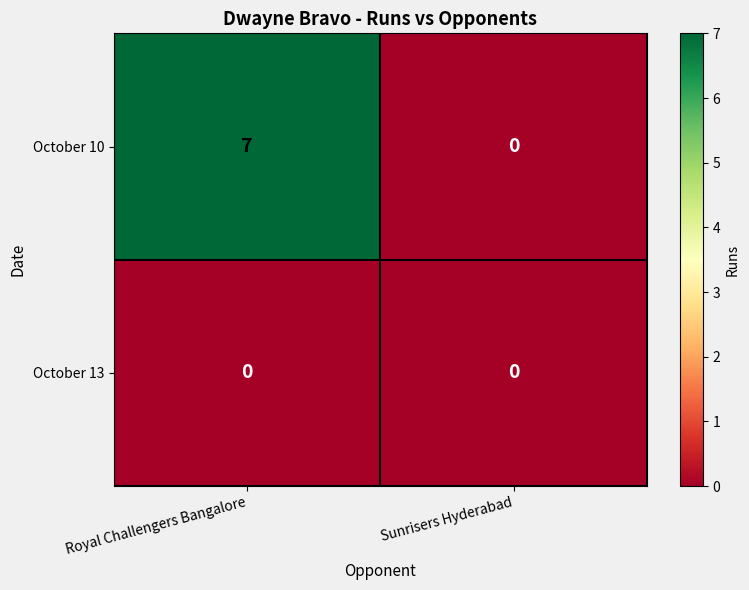

Which series has the widest spread of values?

October 10